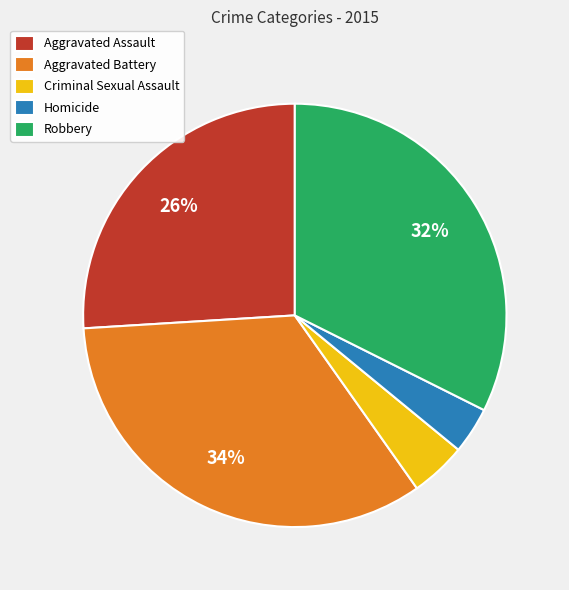

To the nearest percent, what portion does Robbery represent?

32%